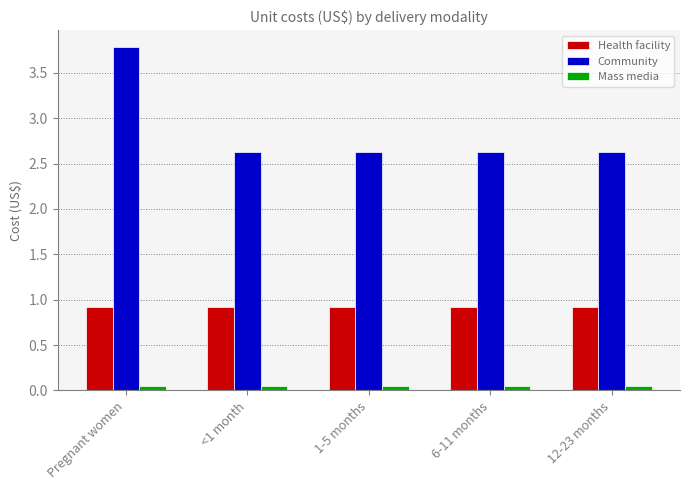

The Community series shows 3.7 at <1 month. True or false?

False